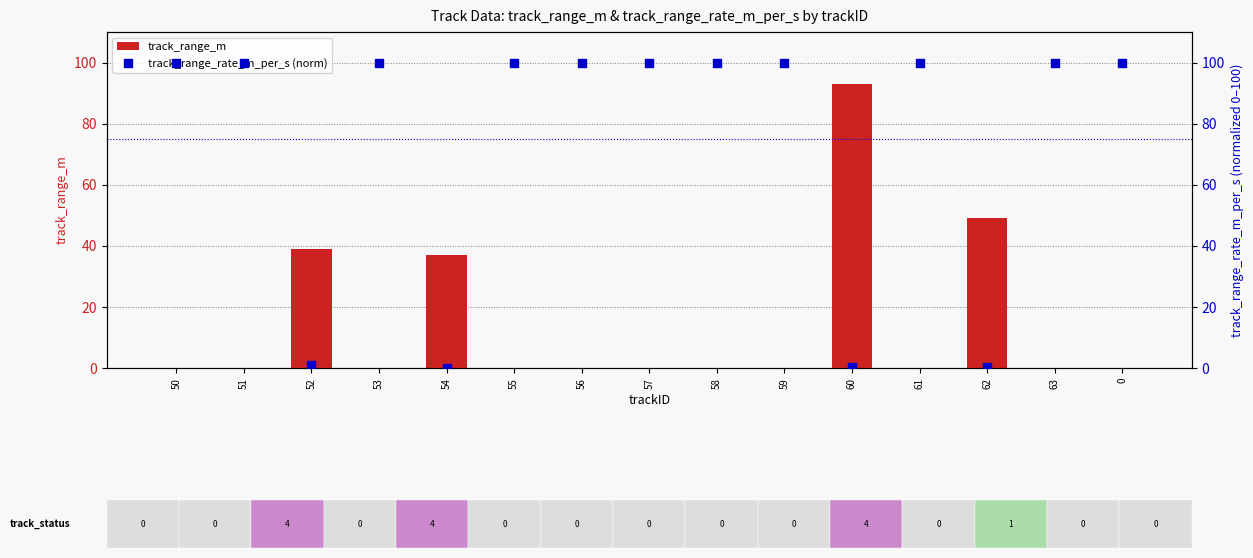

Which series contains the lowest Y value?

track_range_m